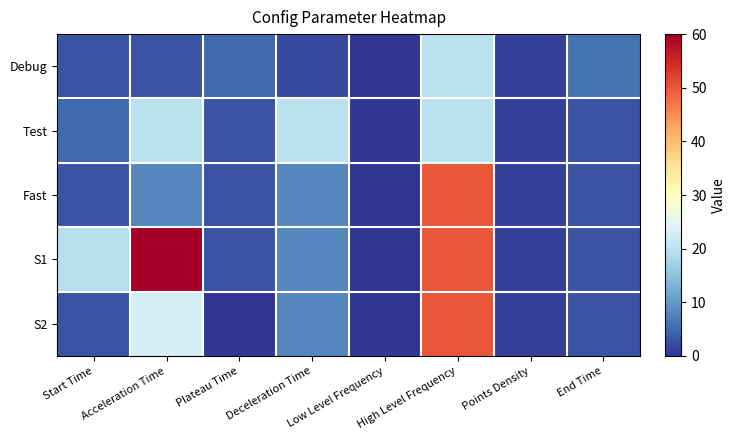

Between End Time and Low Level Frequency, which is larger?

End Time